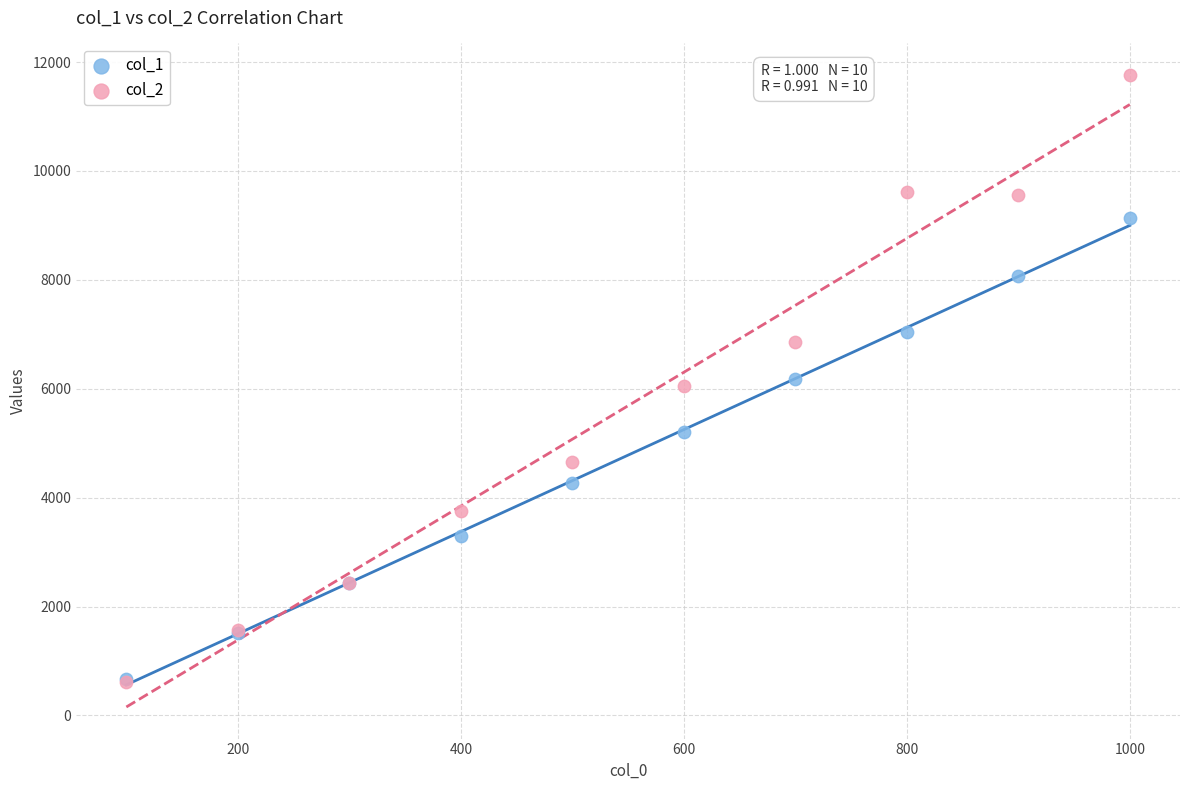

What are all the series names shown in the legend?

col_1, col_2